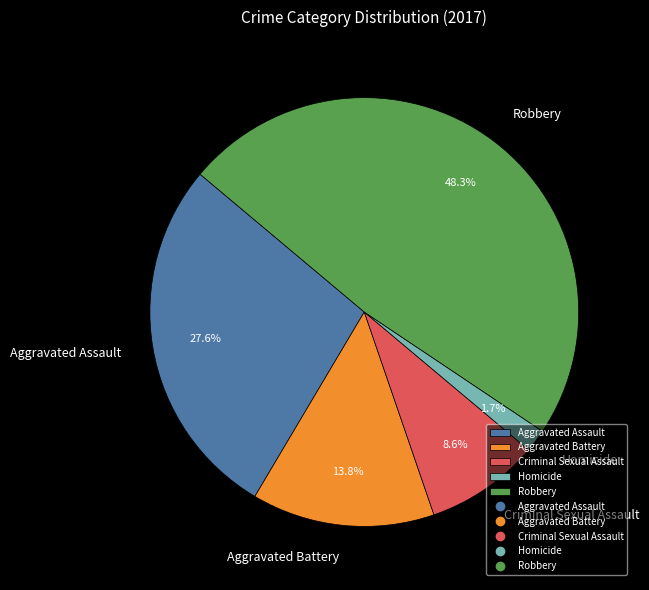

To the nearest percent, what is the difference between the Robbery and Aggravated Assault slice percentages?

21%